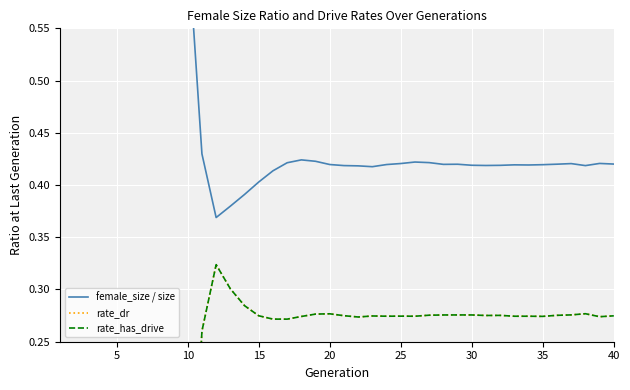

At how many categories does at least one series exceed 0?

40